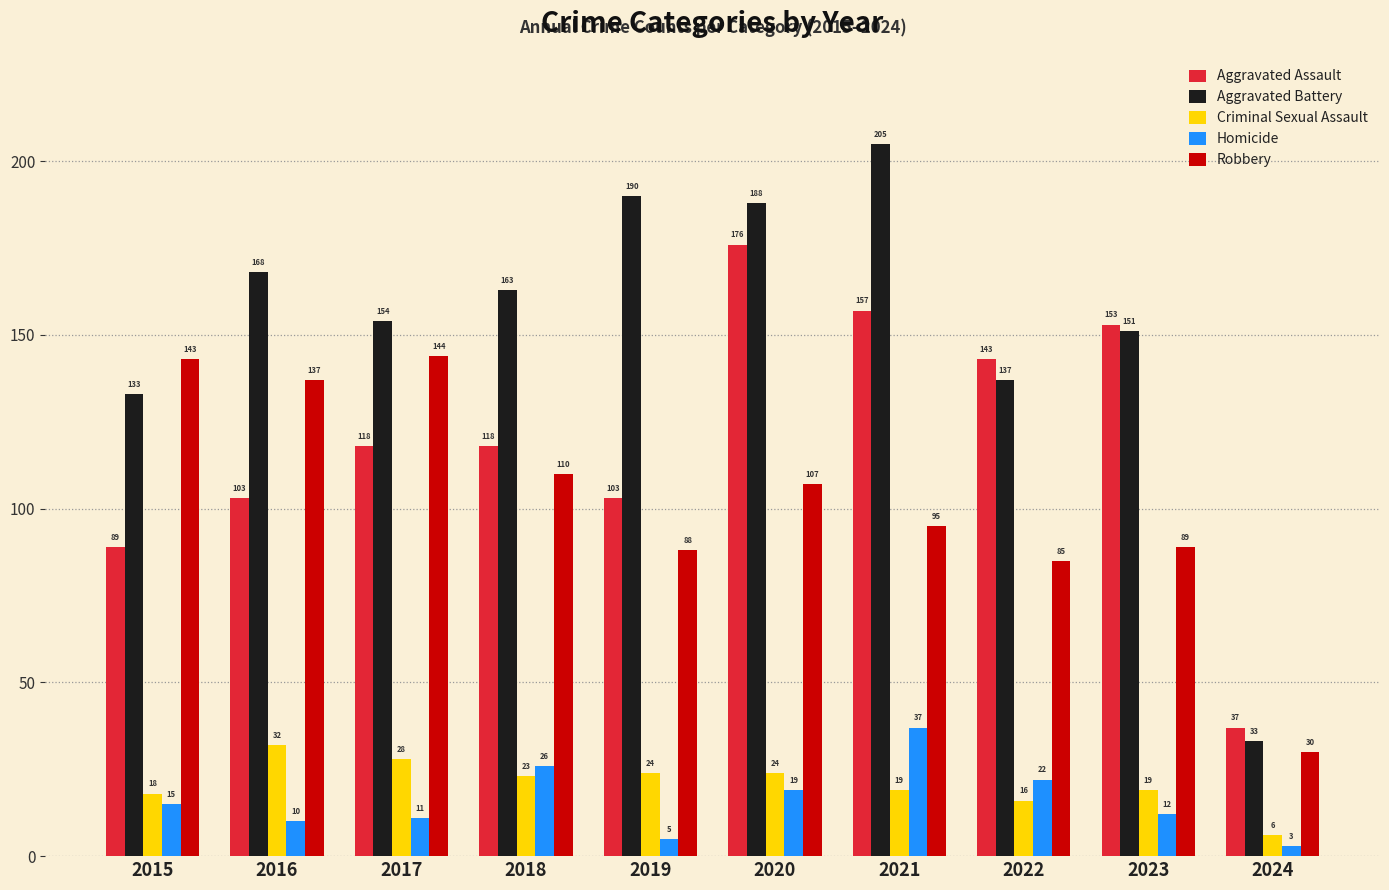

The Criminal Sexual Assault series shows 28 at 2017. True or false?

True